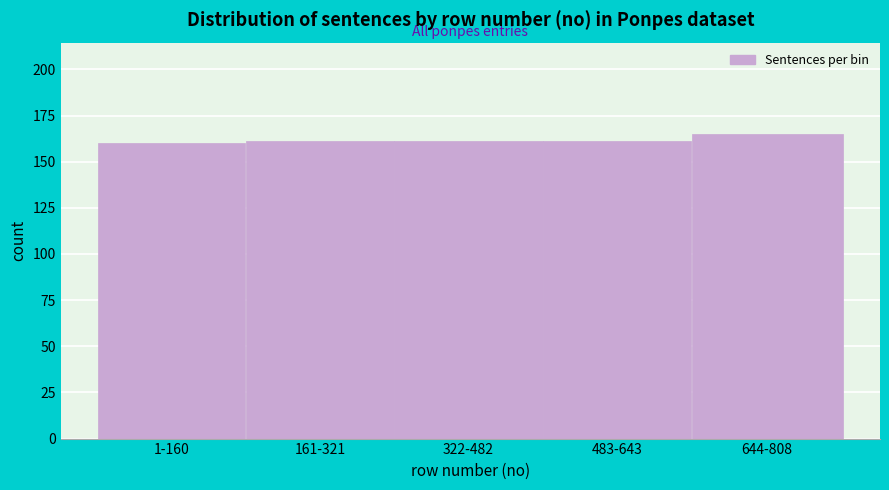

Reading right to left, extract all data points from this chart.

644-808=165	483-643=161	322-482=161	161-321=161	1-160=160